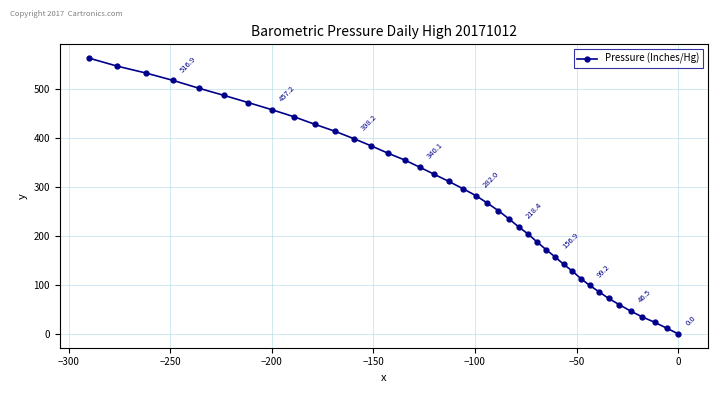

What is the maximum value shown in the chart?

562.3